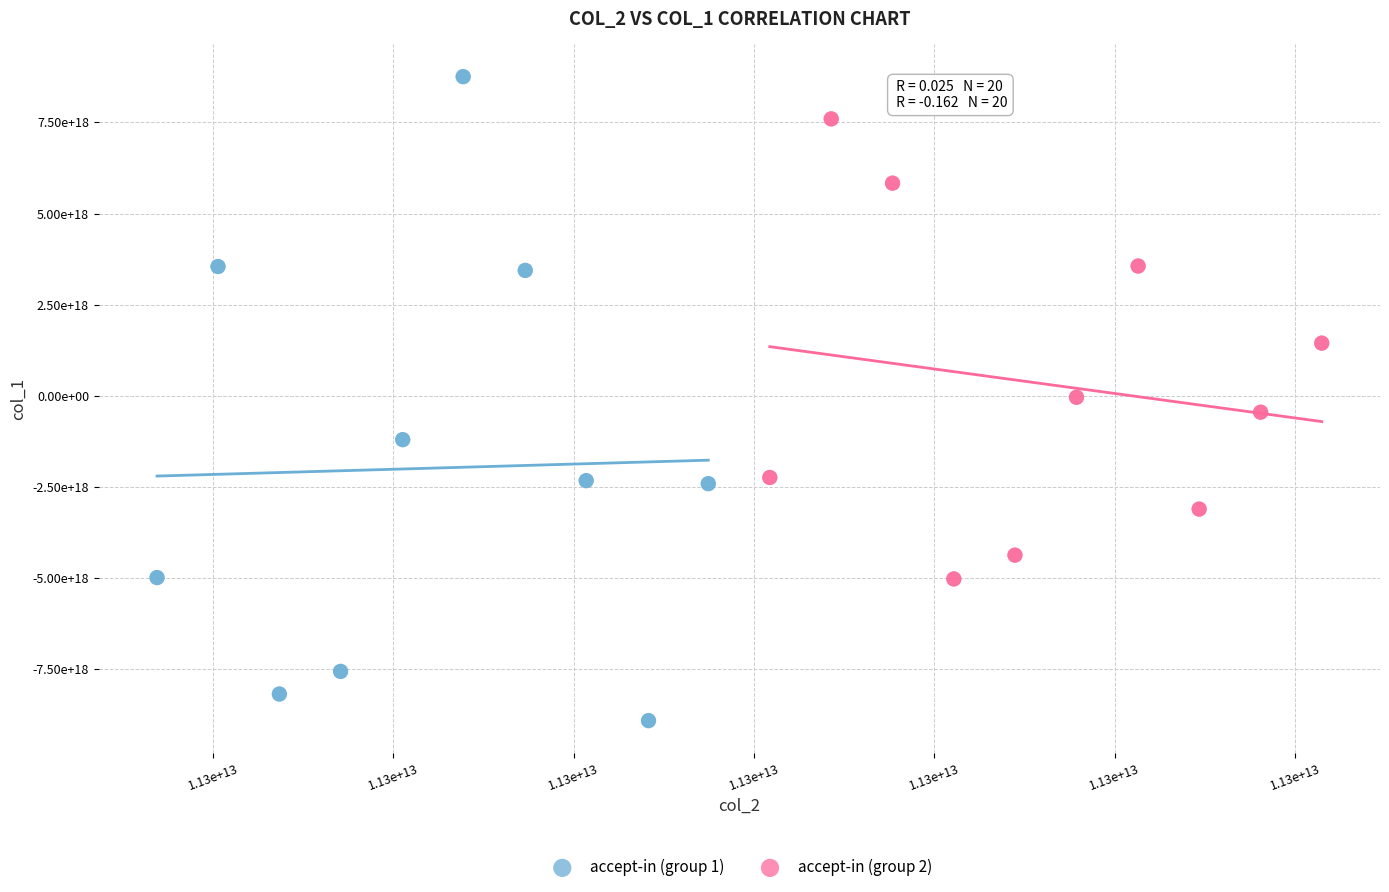

Which series reaches the minimum Y coordinate?

accept-in (group 1)